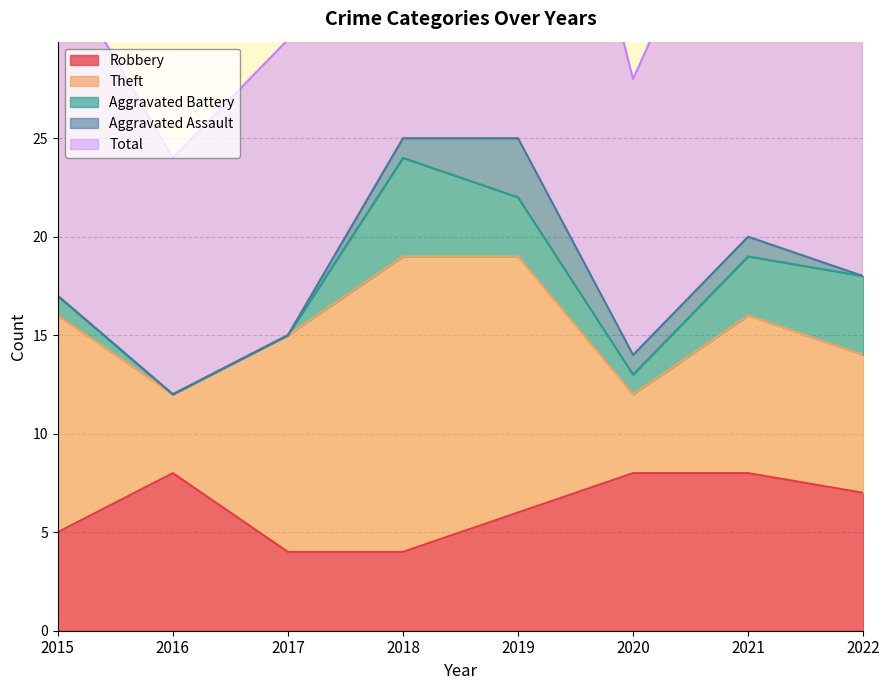

Reading right to left, list all the values displayed in this chart.

Robbery: 7	8	8	6	4	4	8	5
Theft: 7	8	4	13	15	11	4	11
Aggravated Battery: 4	3	1	3	5	0	0	1
Aggravated Assault: 0	1	1	3	1	0	0	0
Total: 19	21	14	26	25	15	12	17